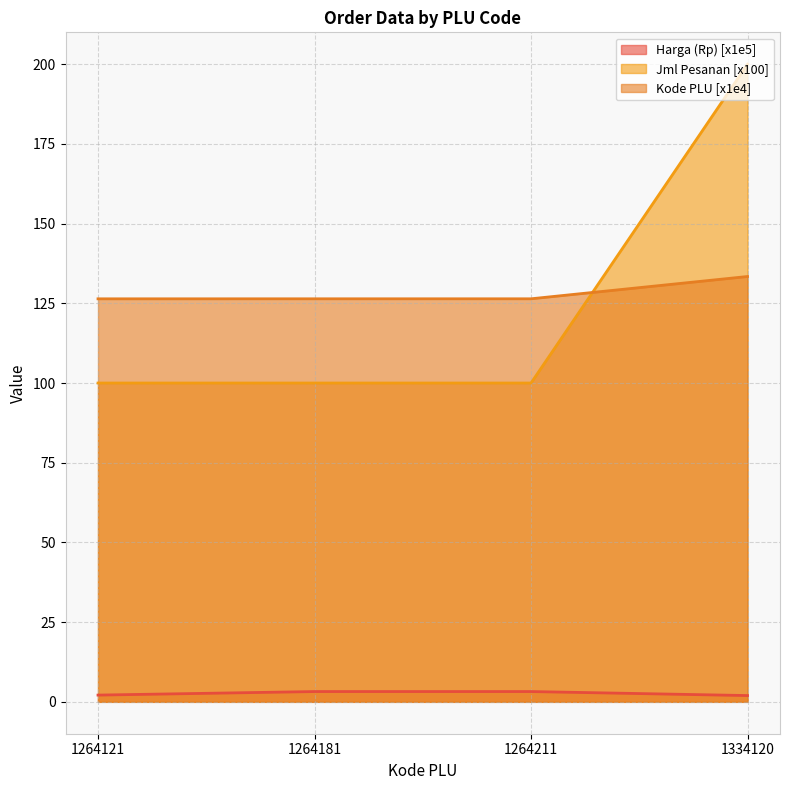

True or false: Harga (Rp) has more than 2 interior local peaks.

False